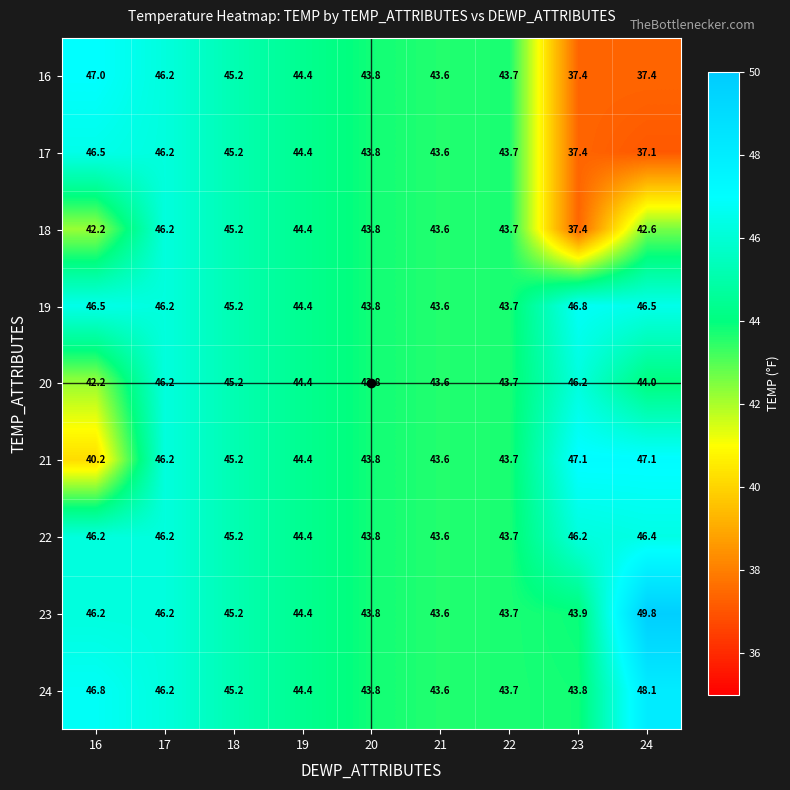

Rank the categories by 18 value from highest to lowest.

17, 18, 19, 20, 22, 21, 24, 16, 23